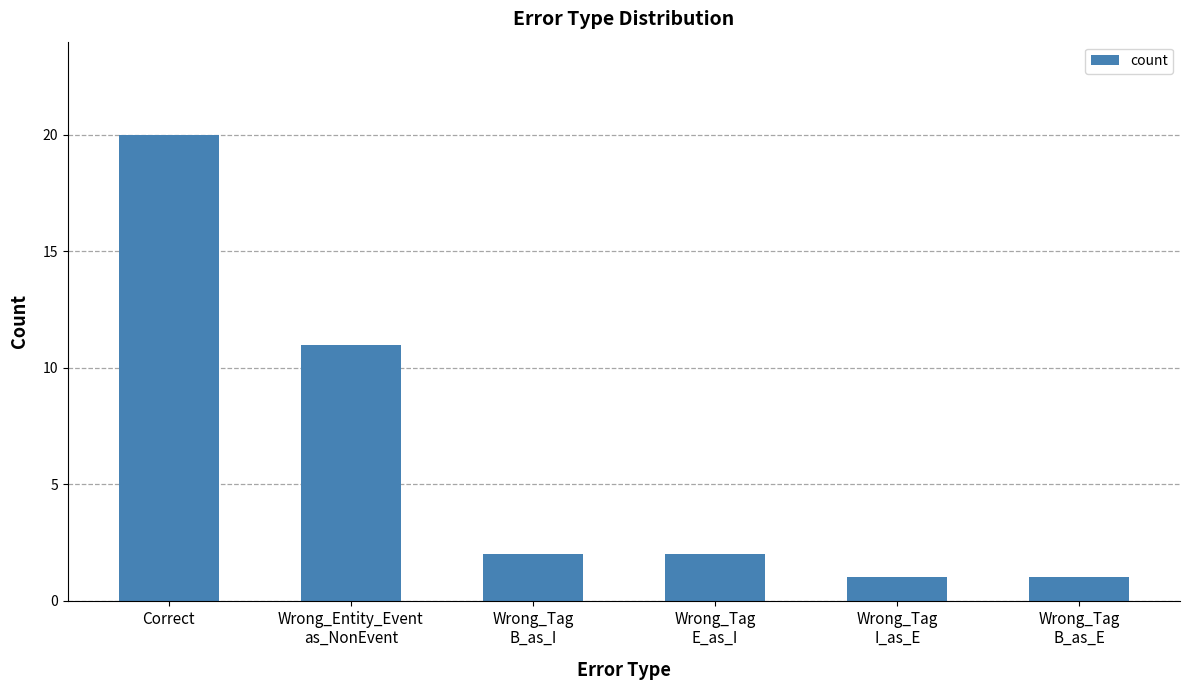

What is the difference between the values at Correct and Wrong_Tag
B_as_E?

19